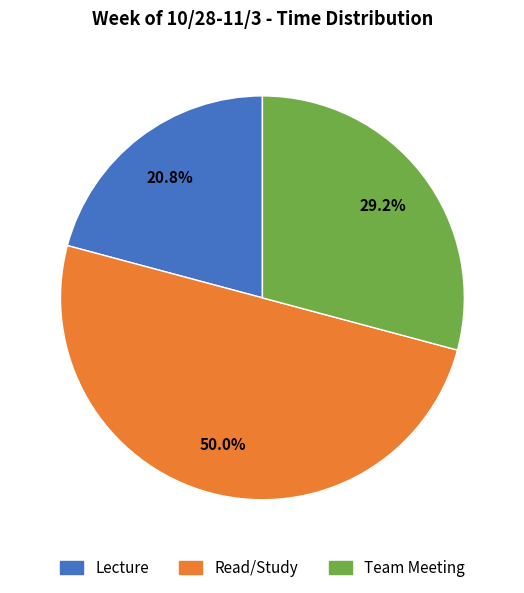

How many segments does this pie chart have?

3